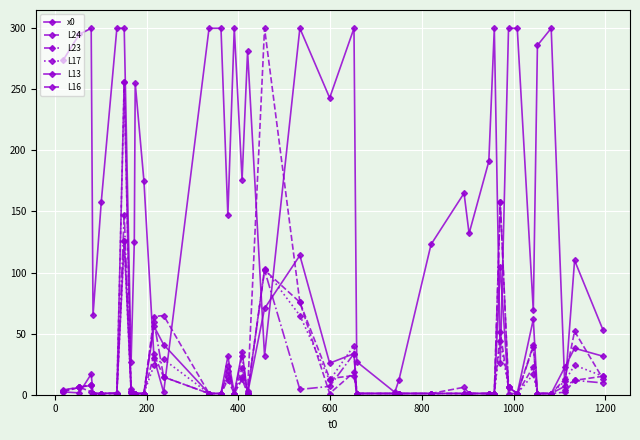

Does the chart have visible grid lines?

Yes